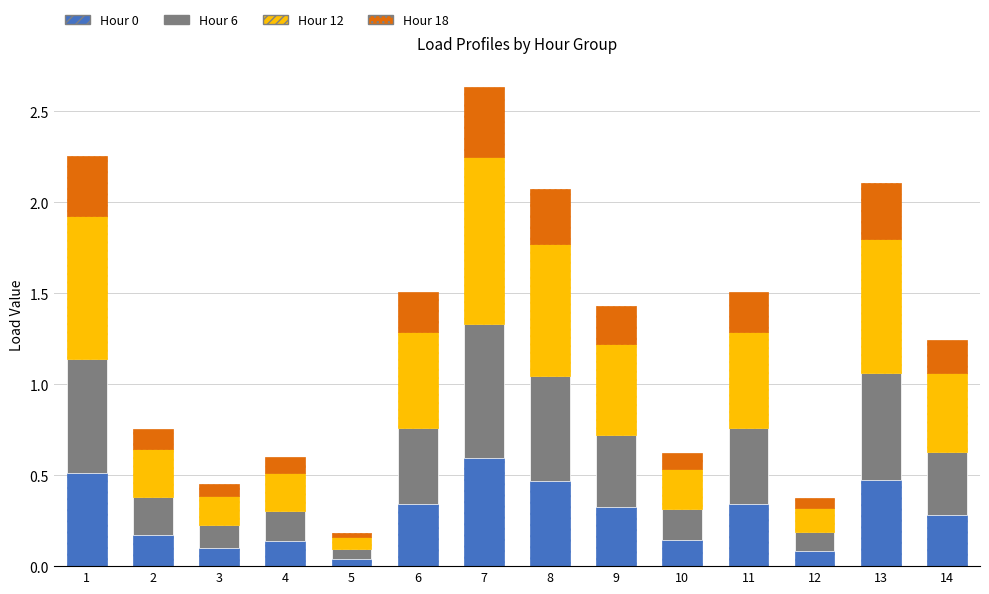

The value of Hour 0 at 1 is 0.5. True or false?

True